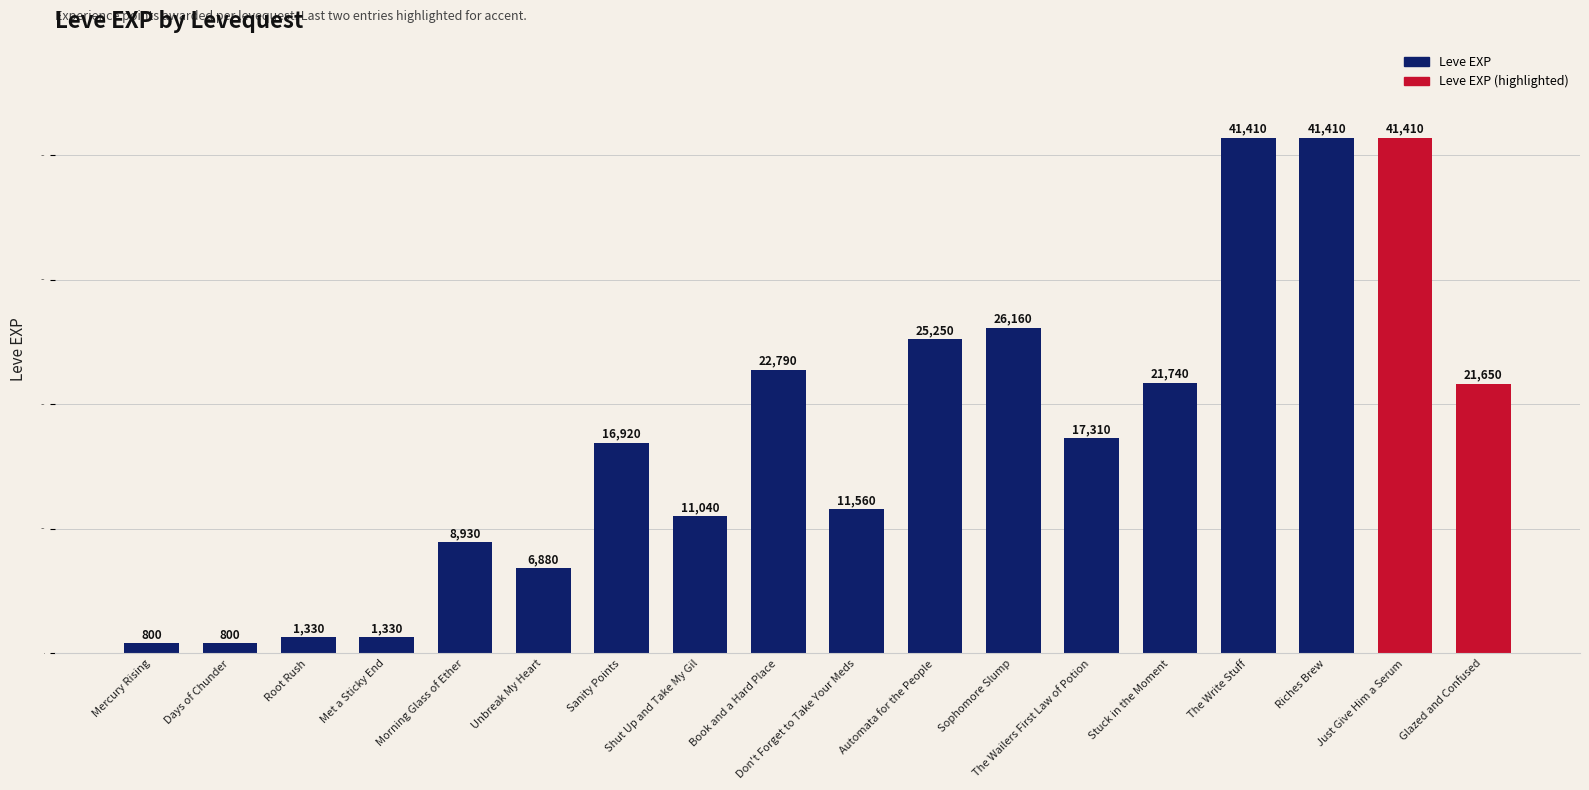

What is the label of the 10th bar from the right?

Book and a Hard Place